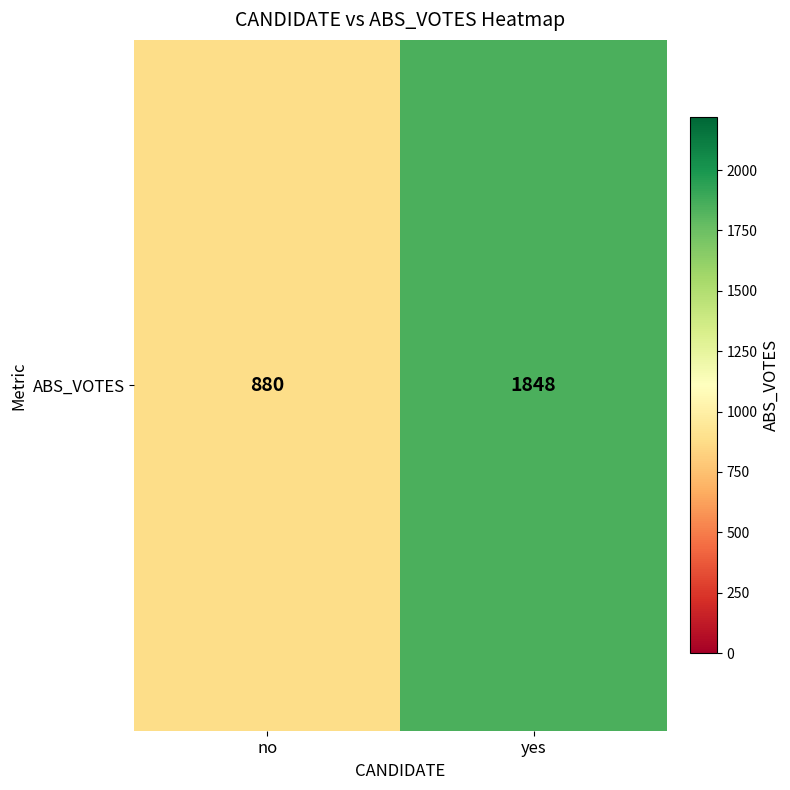

The chart shows a value of 1848 at yes. True or false?

True